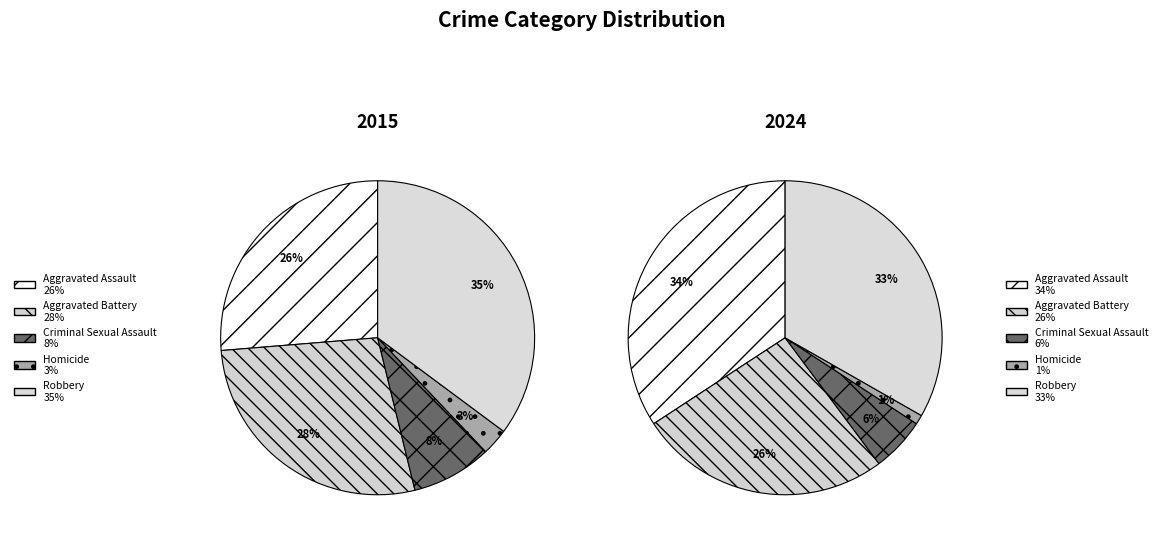

Is there a majority slice in this chart?

No